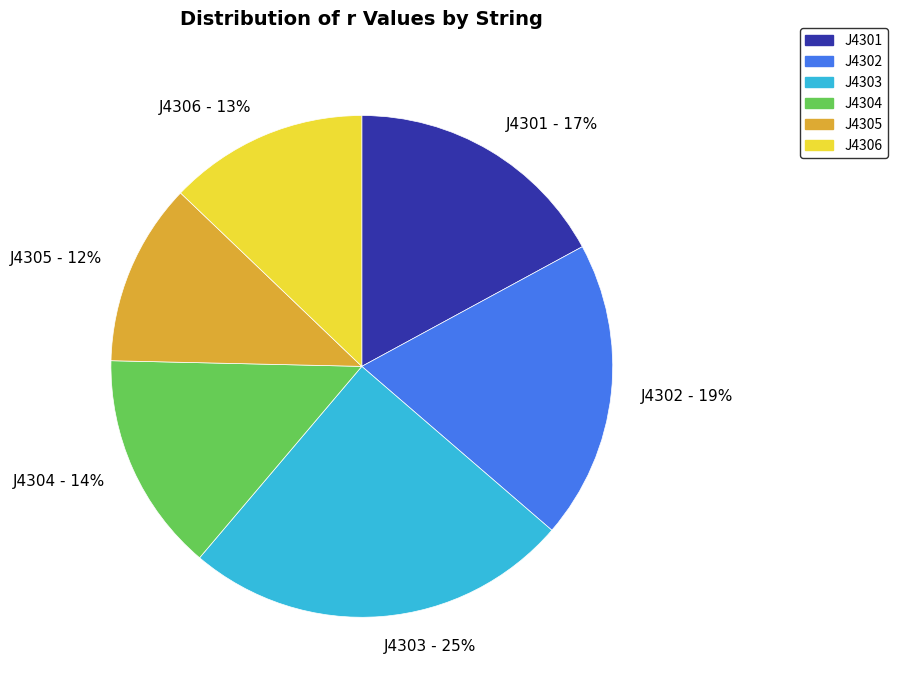

Do J4306 and J4301 together represent more than half of the pie?

No